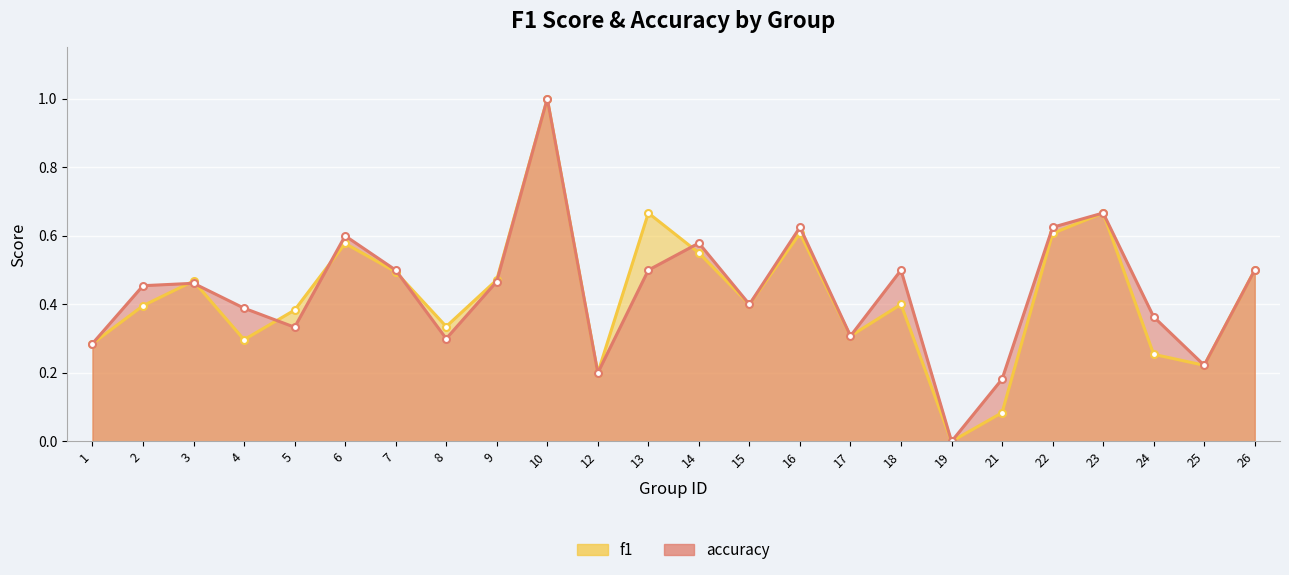

How many accuracy values are between 0 and 1?

24